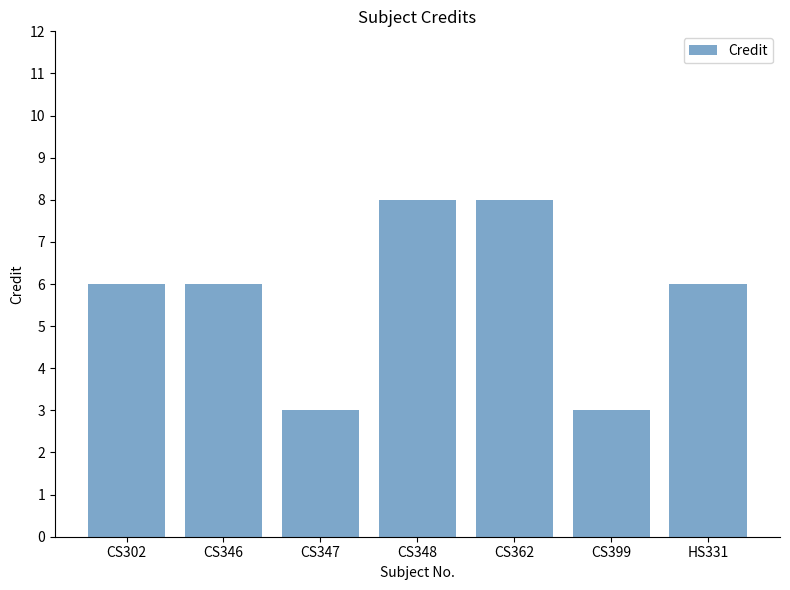

What is the difference between the maximum and minimum values?

5